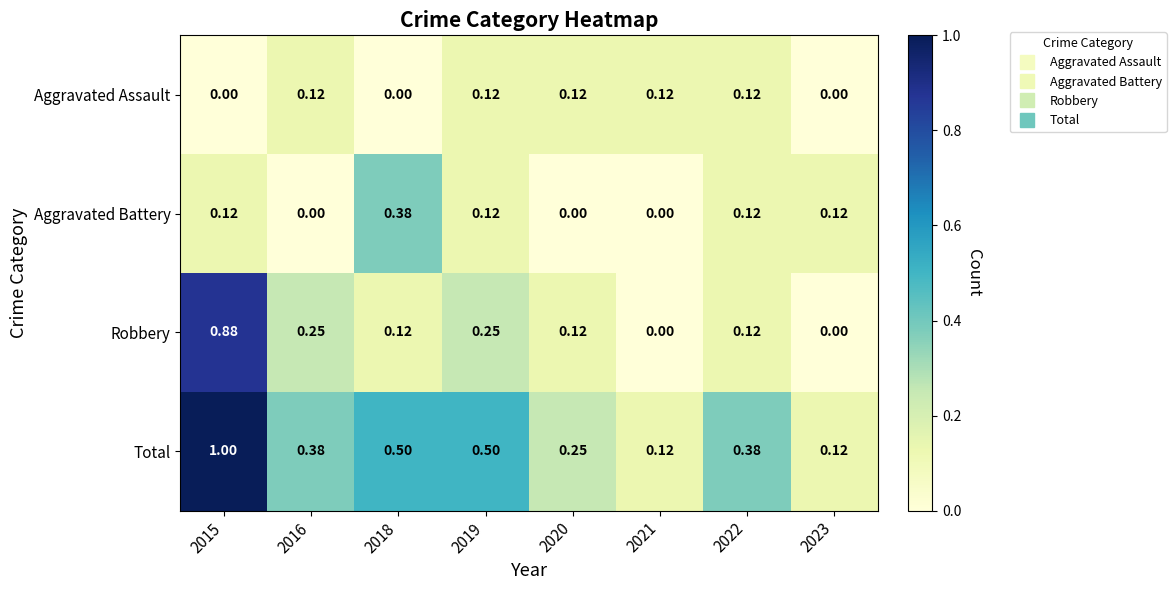

At how many categories does at least one series exceed 0?

8